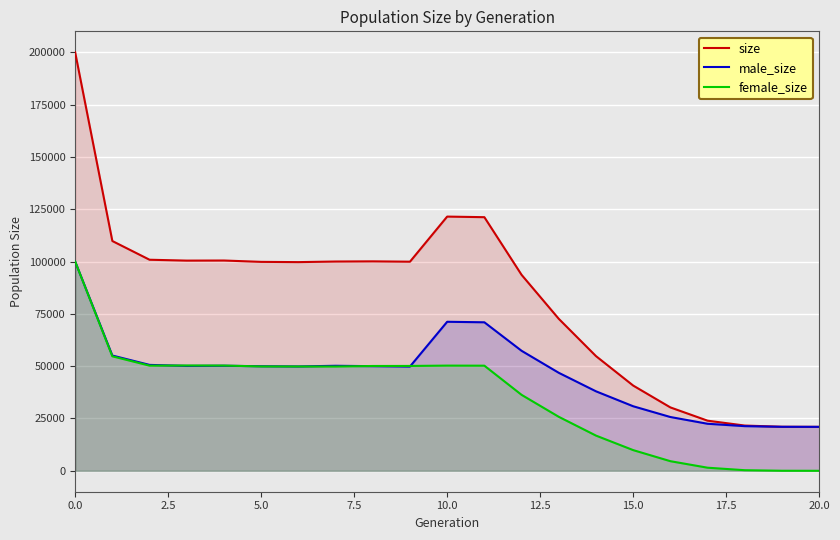

How many lines are shown in the chart?

3